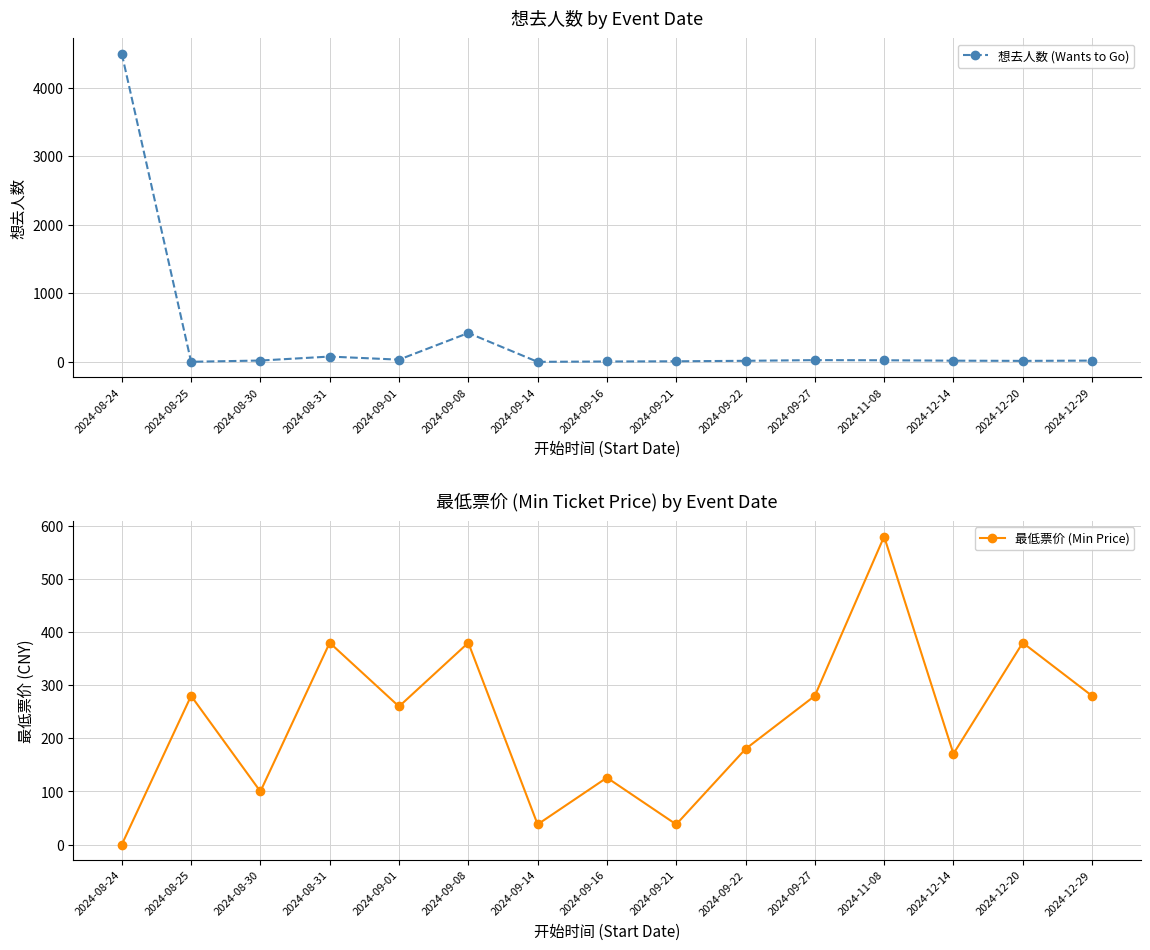

Reading right to left, what are all the values shown in this chart?

想去人数 (Wants to Go): 19	15	18	24	26	16	9	6	1	422	33	78	20	2	4497
最低票价 (Min Price): 280	380	171	580	280	180	38	126	38	380	260	380	100	280	0